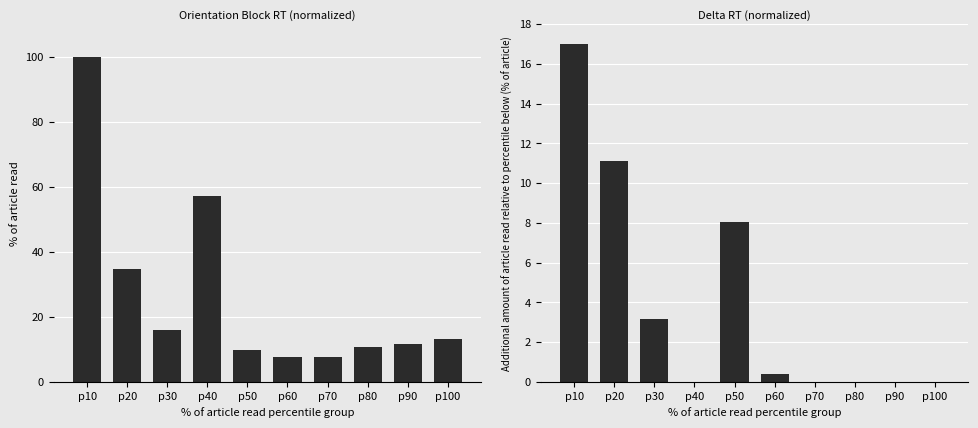

True or false: Delta RT (ms) has a value of 0.0 at p100.

True